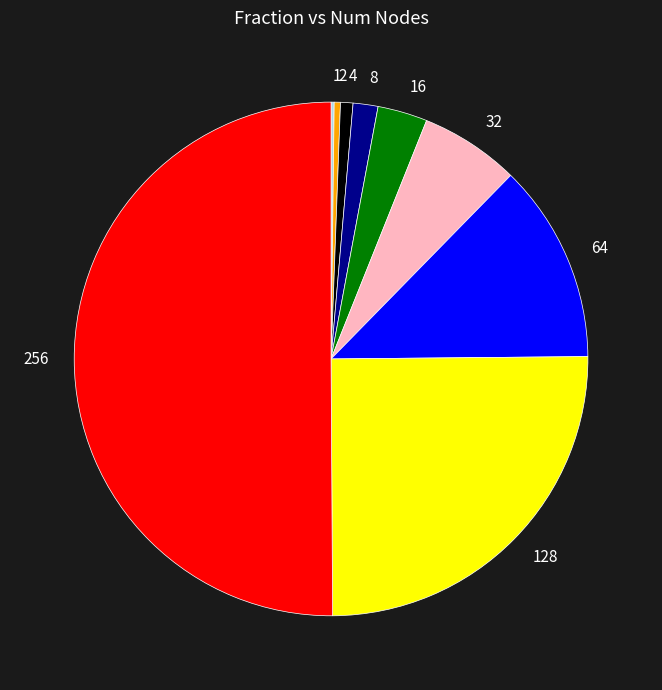

True or false: 32 accounts for 6% of the total.

True